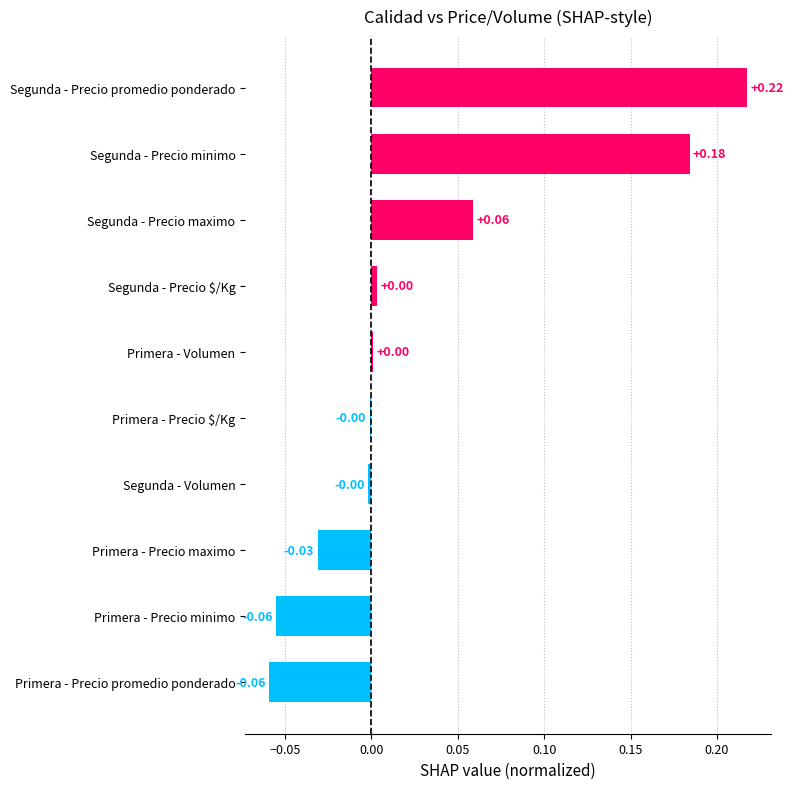

Which has a higher value, Primera - Precio promedio ponderado or Segunda - Precio minimo?

Segunda - Precio minimo